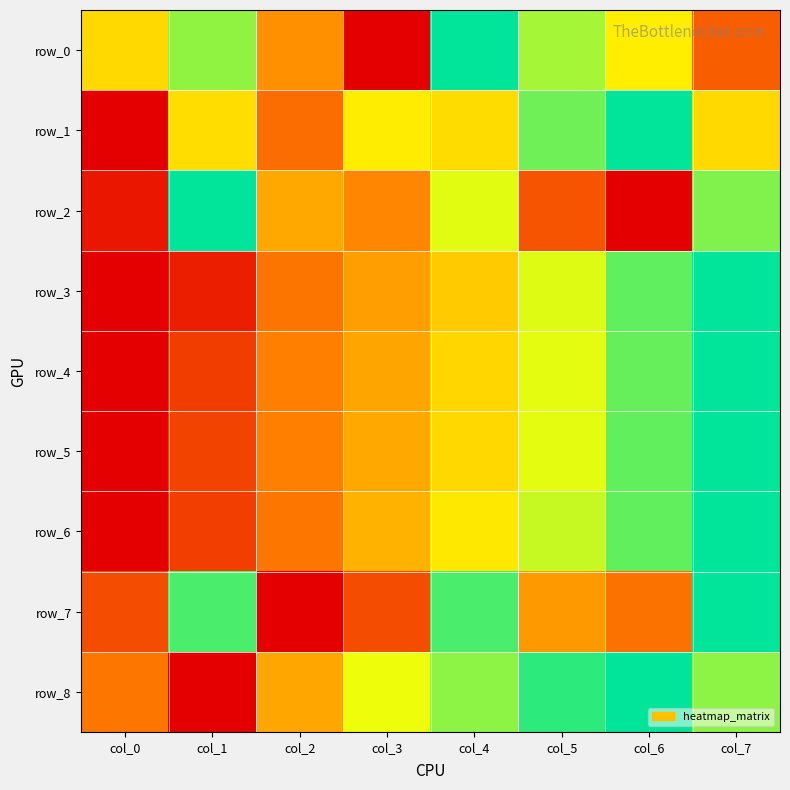

Where is row_4 nearest to the value 0?

col_0